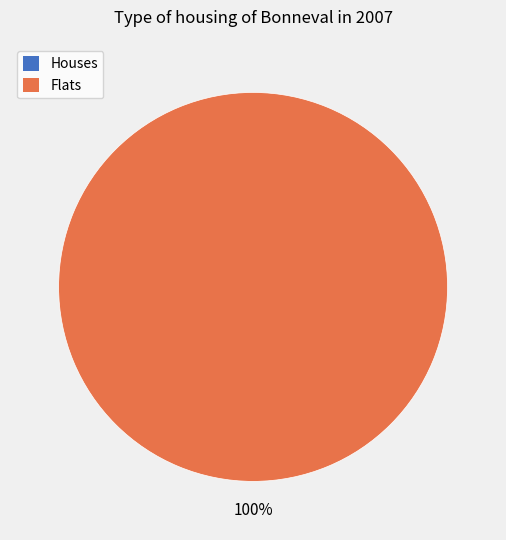

Is it true that 0 is 0% of the pie?

True